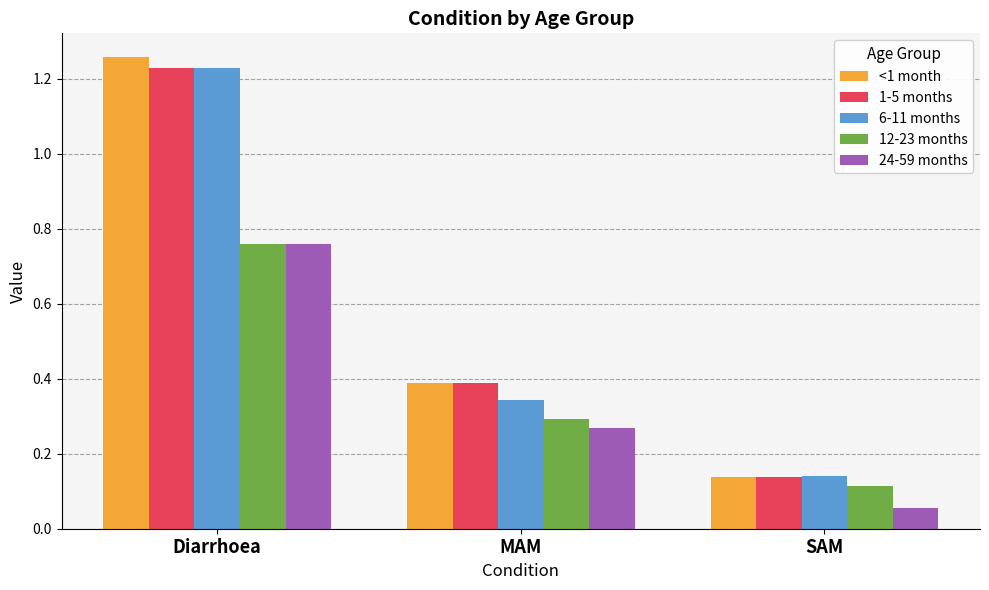

List the labels in order of 12-23 months value, smallest first.

SAM, MAM, Diarrhoea